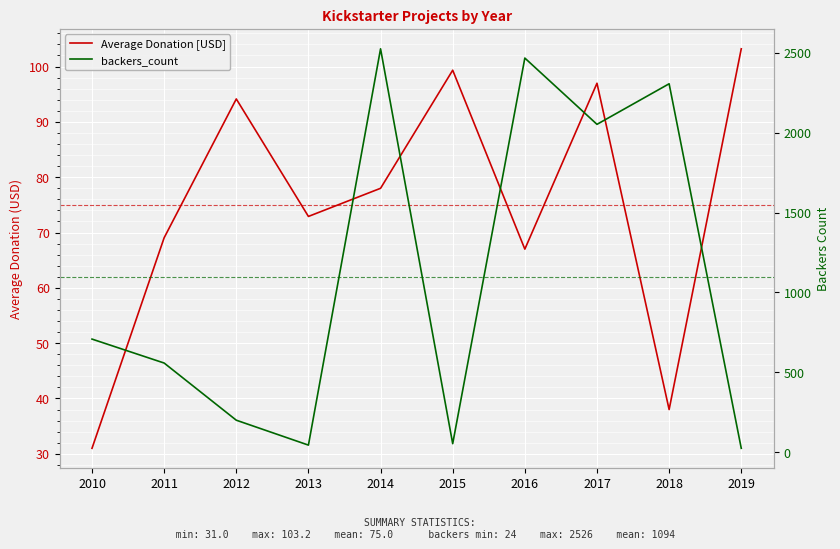

At which category is the sum across all series the highest?

2014